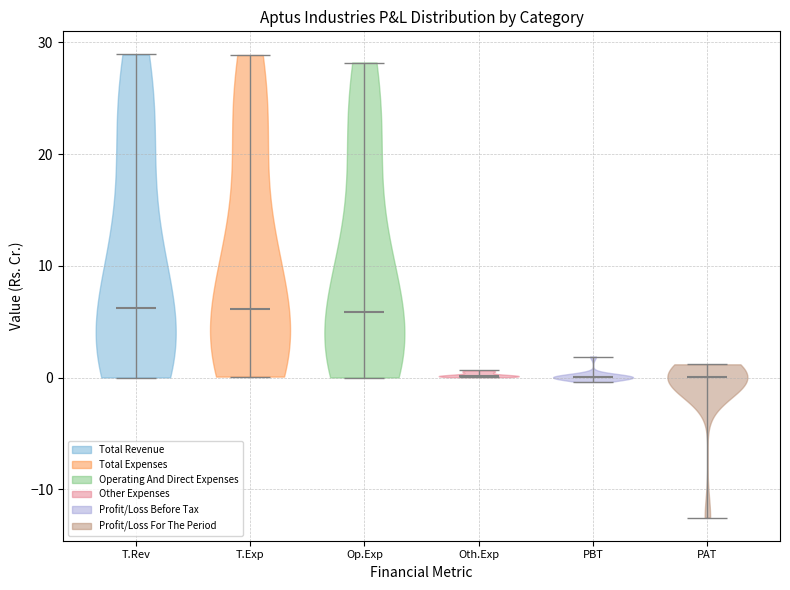

Reading left to right, read every violin against the y-axis: where its median line is, and the lowest and highest points it reaches. The values are not printed on the chart, so give them approximately, as read against the axis.

T.Rev: median line 6, lowest point 0, highest point 29
T.Exp: median line 6, lowest point 0, highest point 29
Op.Exp: median line 6, lowest point 0, highest point 28
Oth.Exp: median line 0, lowest point 0, highest point 1
PBT: median line 0, lowest point 0, highest point 2
PAT: median line 0, lowest point -13, highest point 1